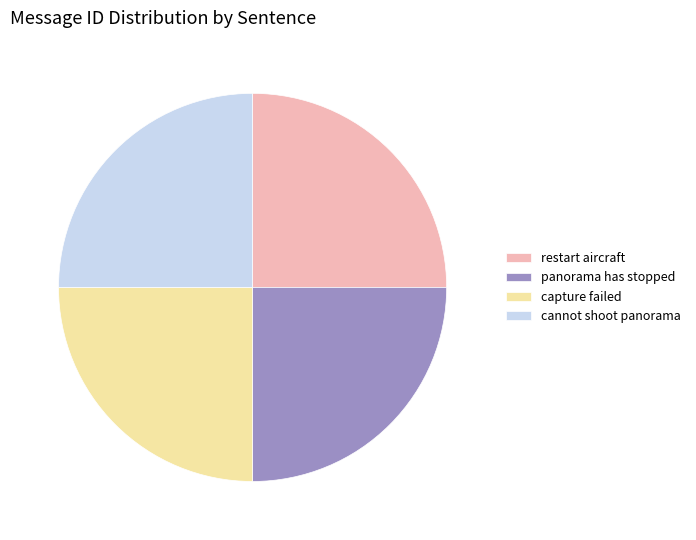

Does any single category account for the majority?

No